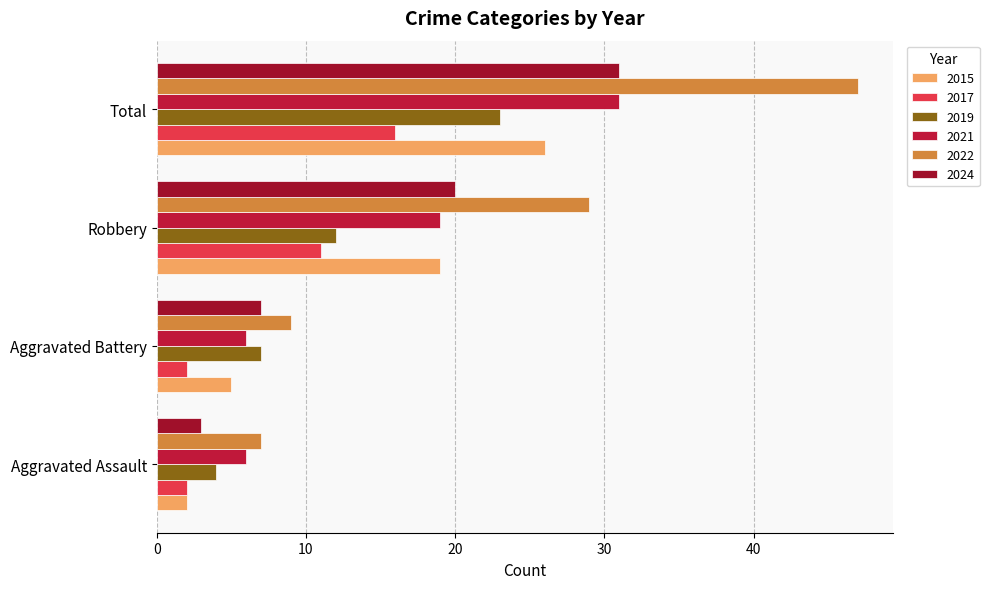

What is the difference between the highest and lowest values at Aggravated Battery?

7